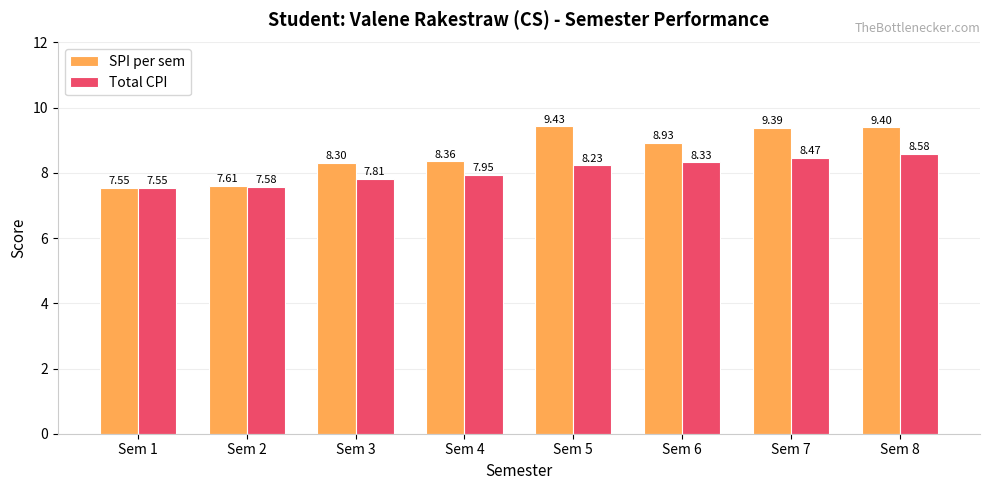

Rank the series at Sem 2 from highest to lowest value.

SPI per sem, Total CPI